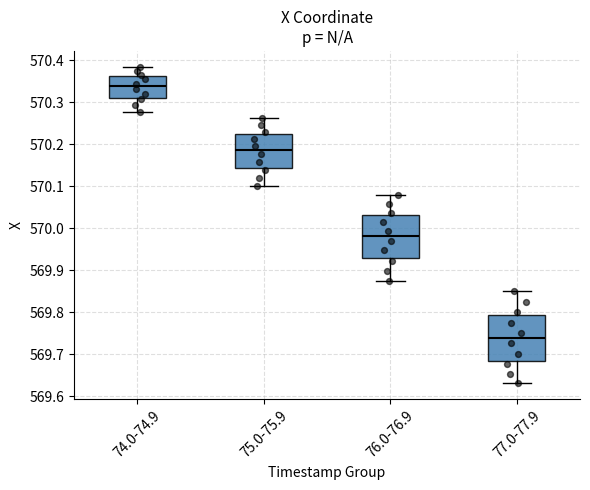

Where is the lower edge of the box for 75.0-75.9 on the y-axis? The values are not printed on the chart, so give them approximately, as read against the axis.

570.14